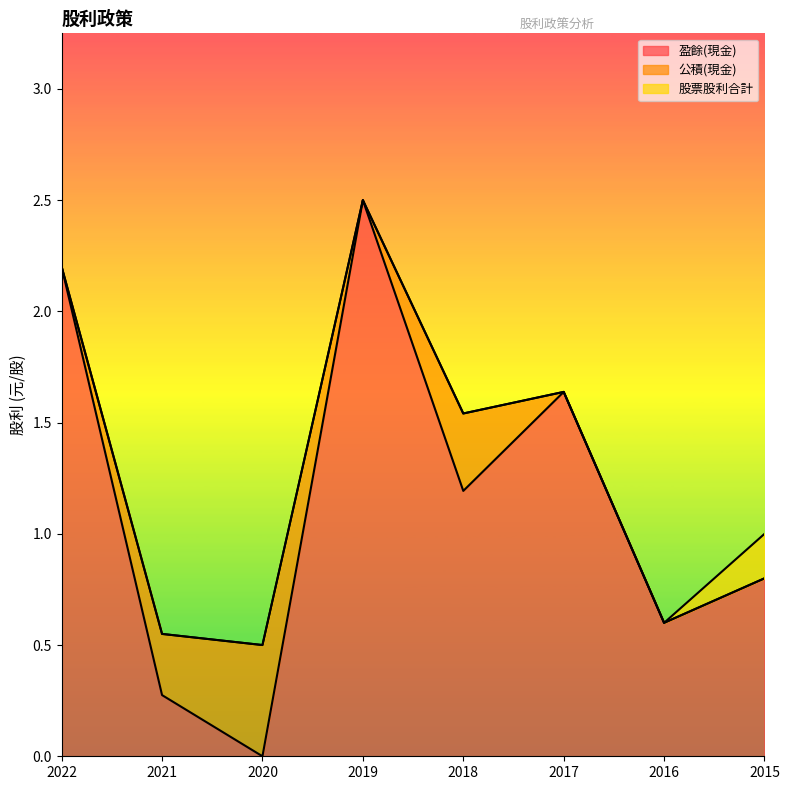

List the labels in order of 盈餘(現金) value, largest first.

2019, 2022, 2017, 2018, 2015, 2016, 2021, 2020